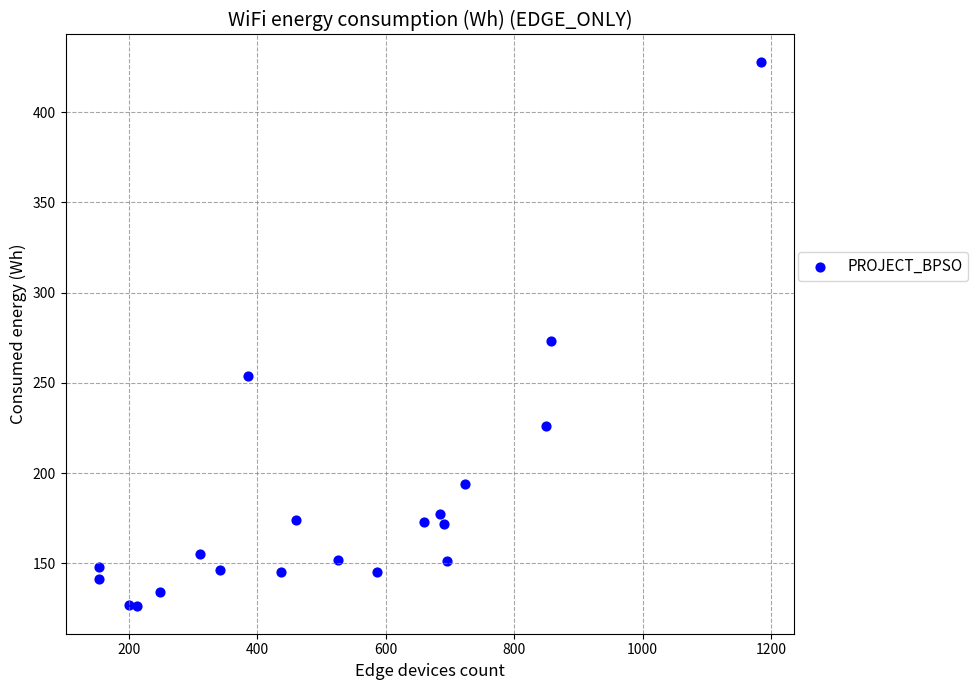

What is the range of Y values (max minus min)?

302